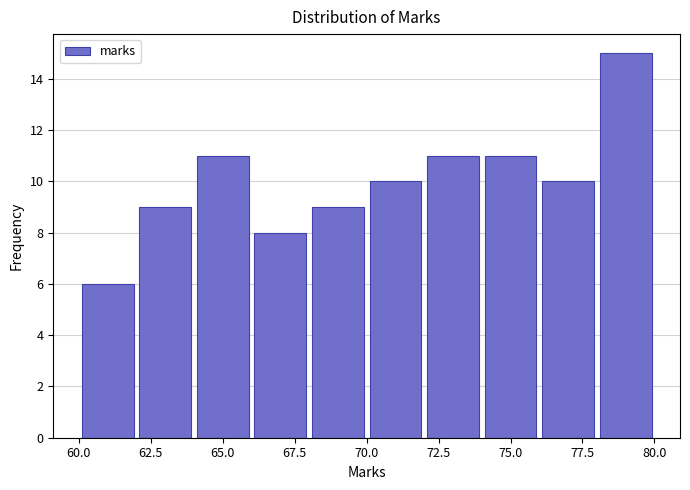

Reading left to right, transcribe this chart: for each bar, give the range it covers on the x-axis and its height. The values are not printed on the chart, so give them approximately, as read against the axis.

60 to 62: 6
62 to 64: 9
64 to 66: 11
66 to 68: 8
68 to 70: 9
70 to 72: 10
72 to 74: 11
74 to 76: 11
76 to 78: 10
78 to 80: 15